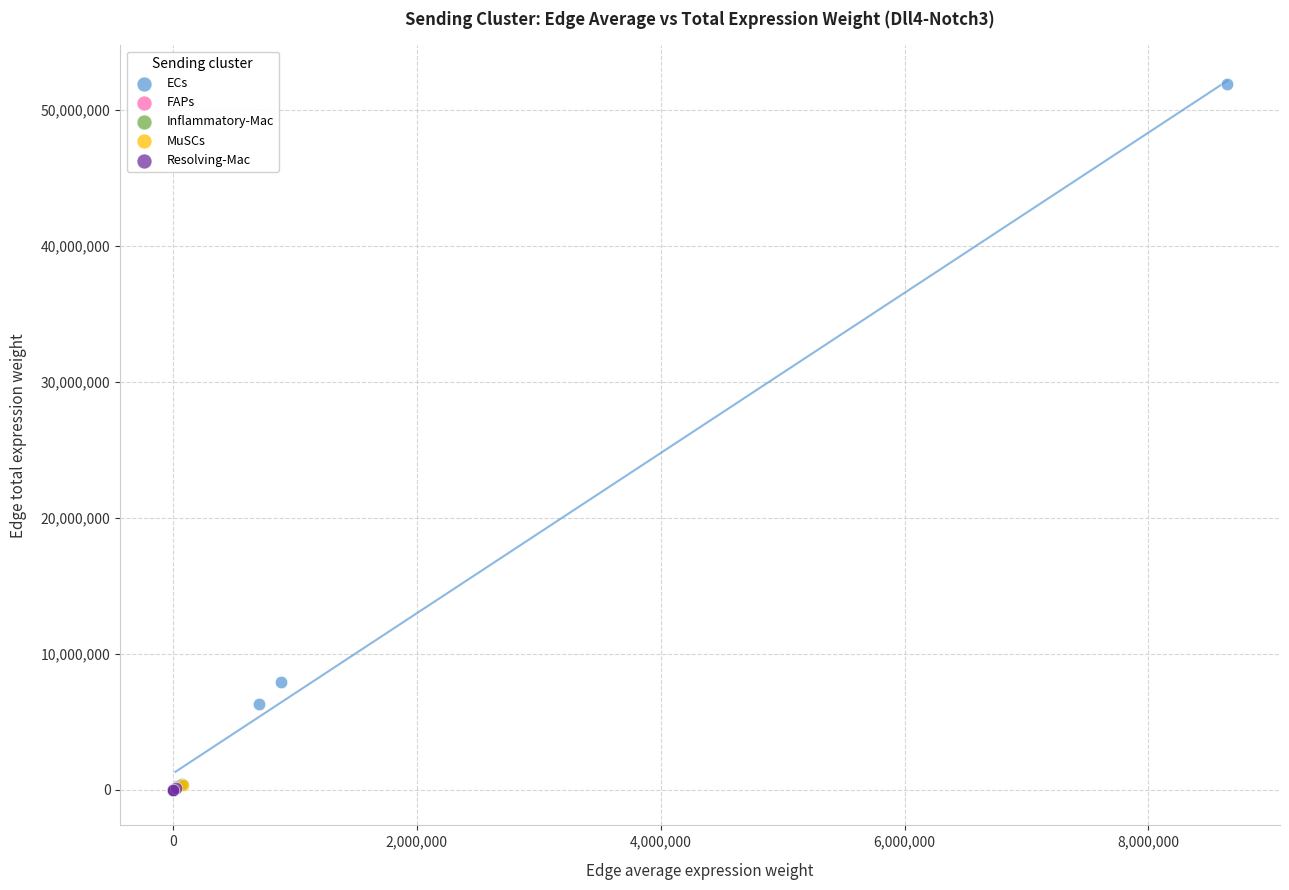

What are all the series names shown in the legend?

ECs, FAPs, Inflammatory-Mac, MuSCs, Resolving-Mac